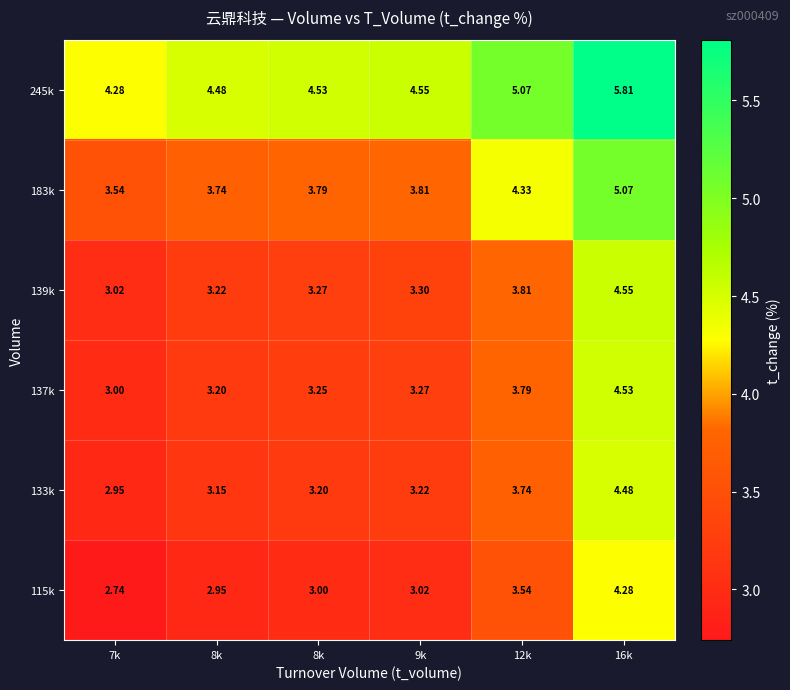

Count the number of data series in this chart.

6